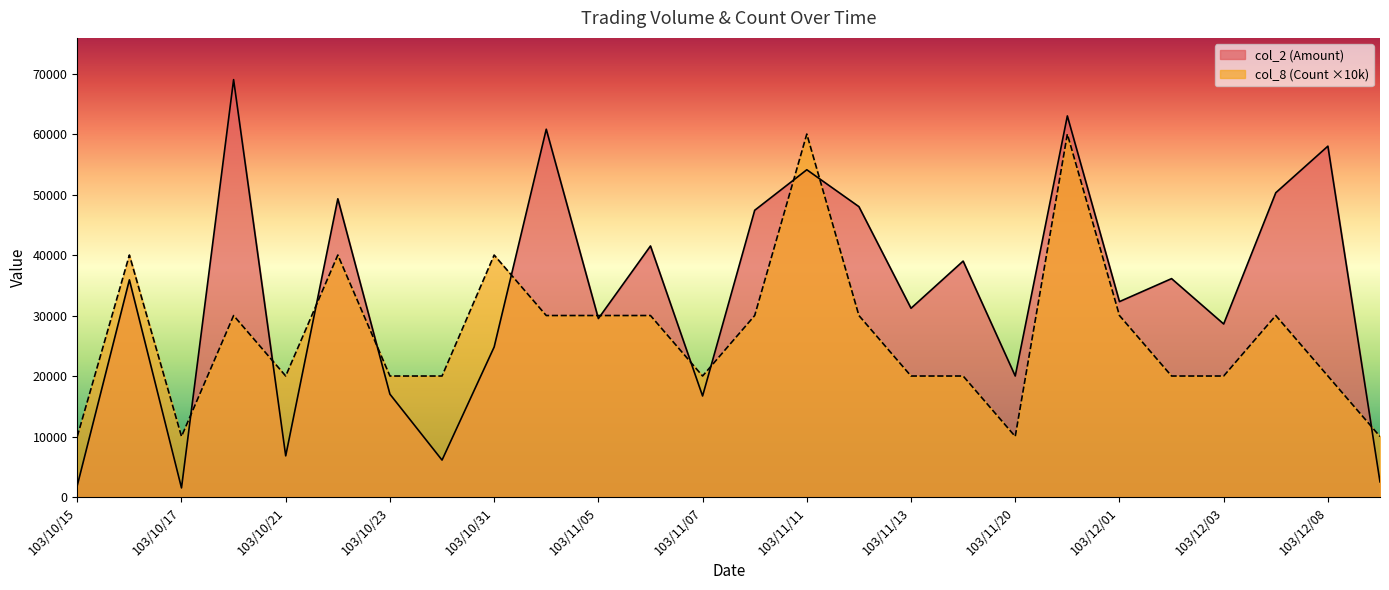

What is the average value of the col_2 line series?

33512